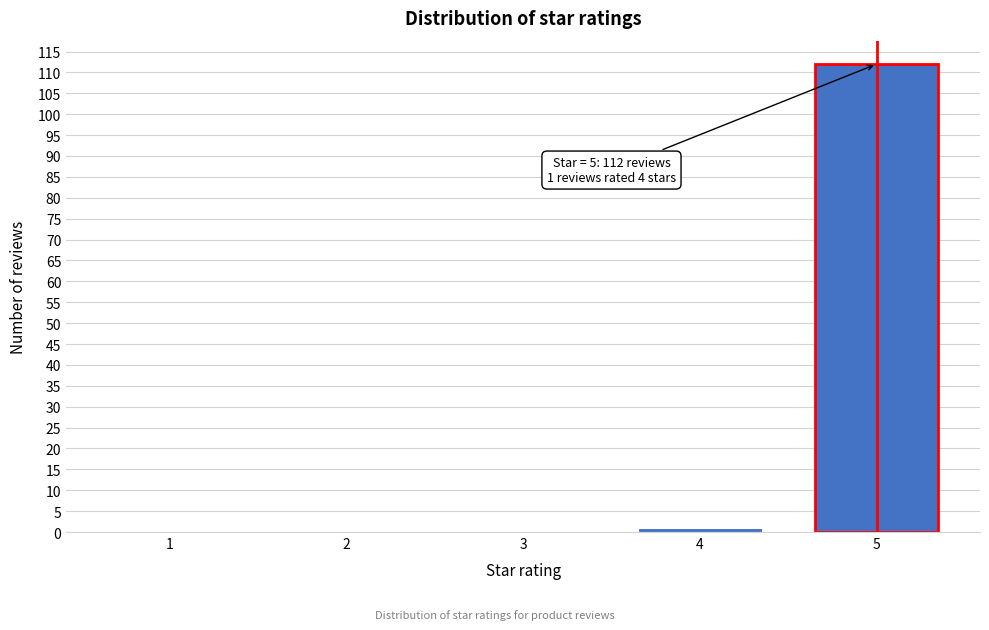

Reading left to right, transcribe all the data shown in this chart.

1=0	2=0	3=0	4=1	5=112